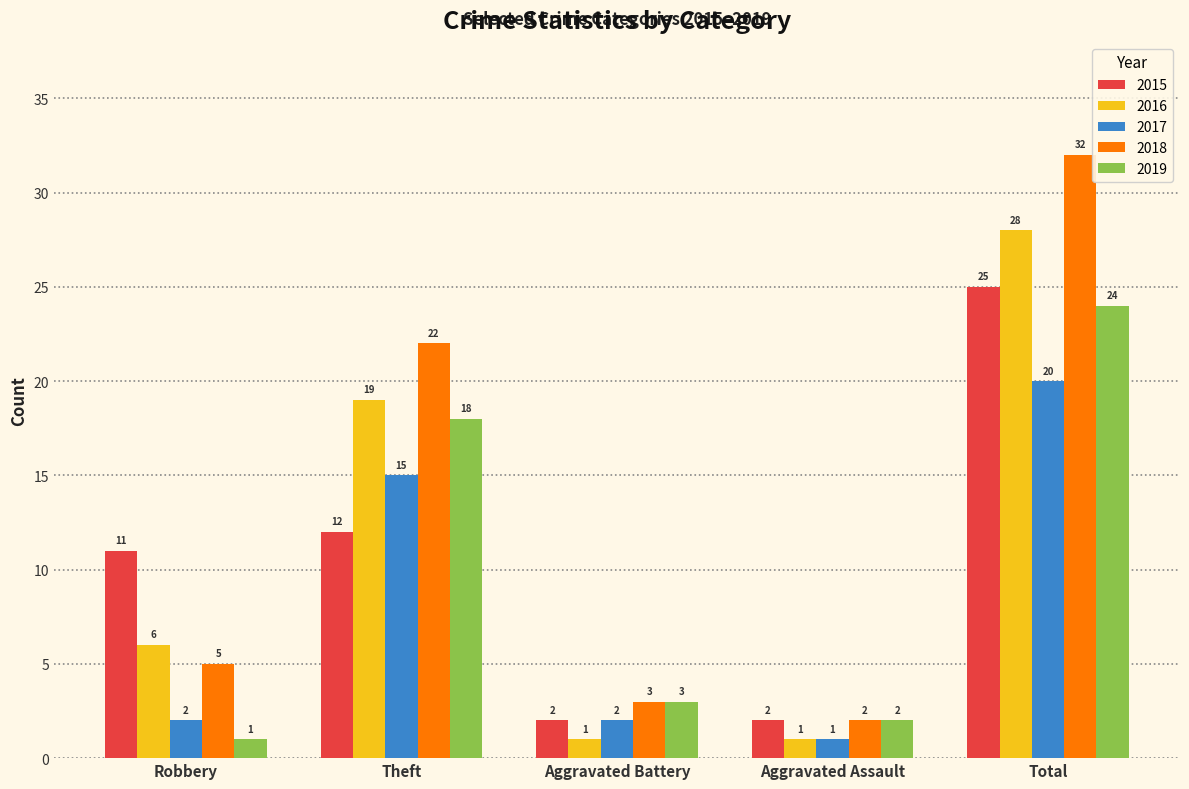

What are all the series names shown in the legend?

2015, 2016, 2017, 2018, 2019